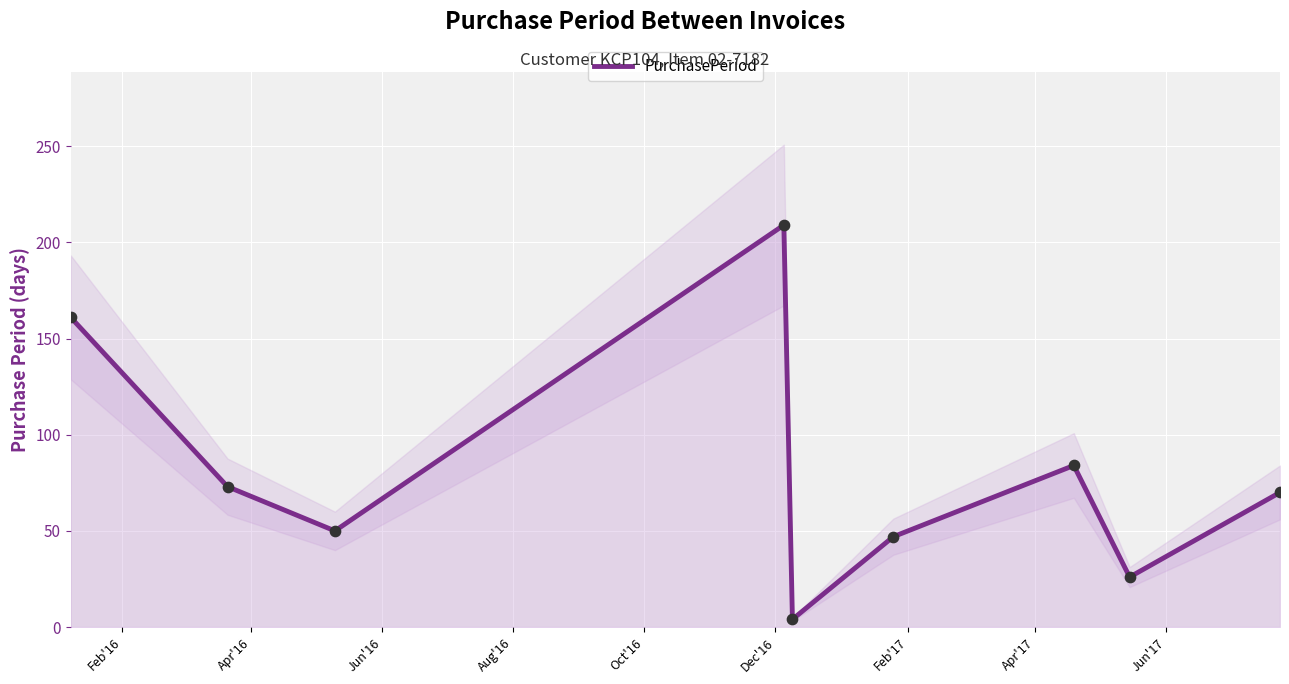

Between Jun'16 and Feb'16, which is larger?

Feb'16